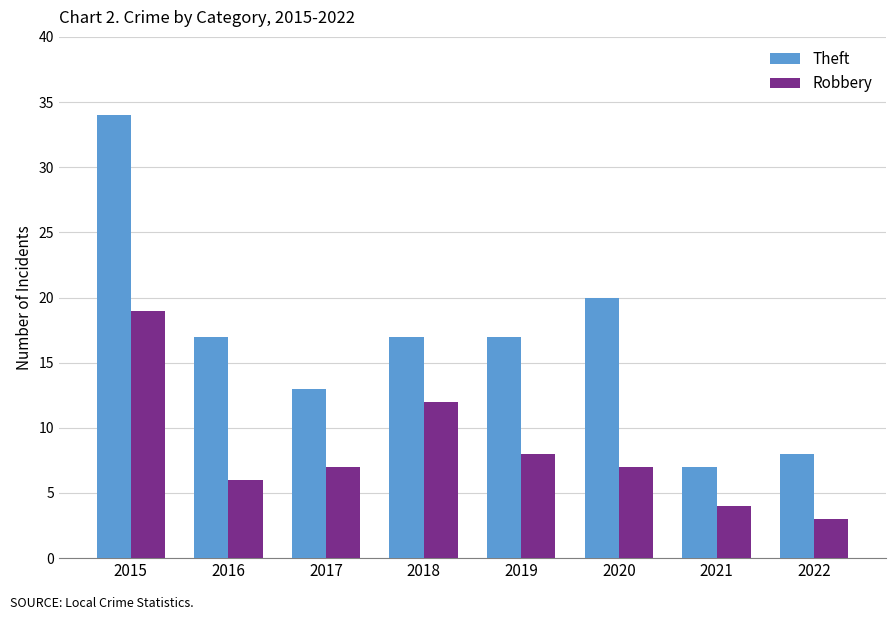

What value does the Theft series have at 2019?

17